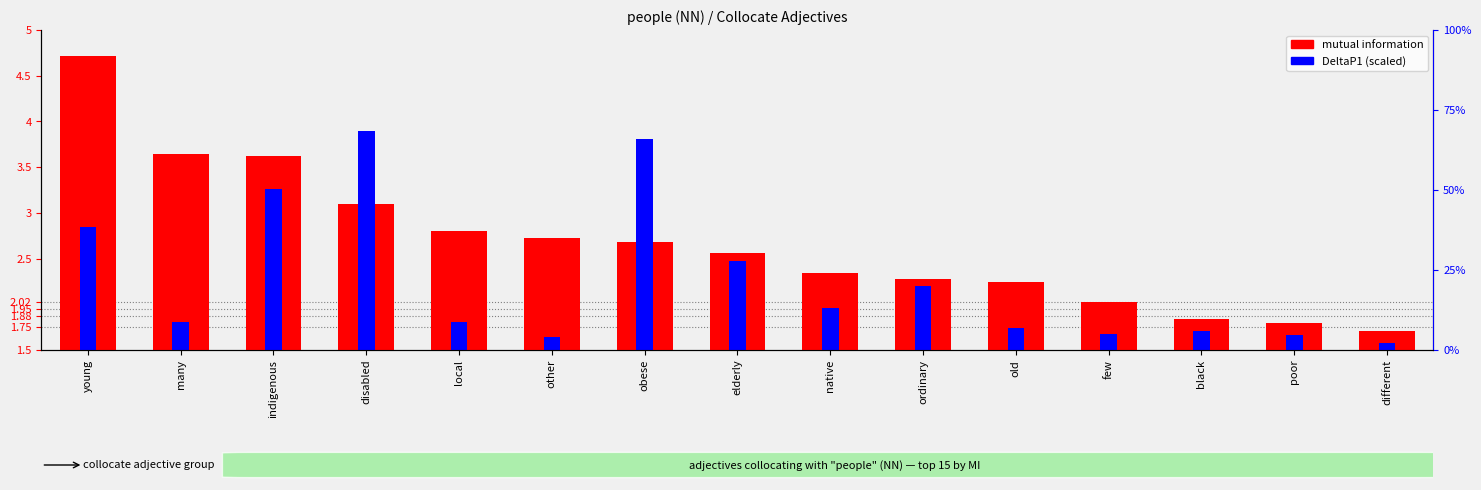

Between indigenous and different, which series saw the biggest shift?

mutual information